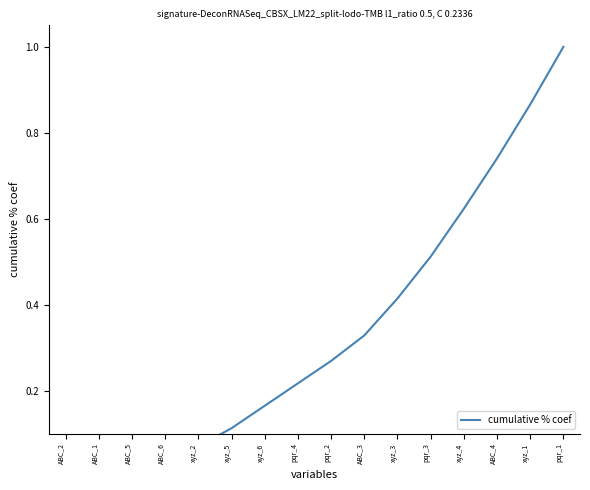

List the labels in order of value, smallest first.

ABC_2, ABC_1, ABC_5, ABC_6, xyz_2, xyz_5, xyz_6, pqr_4, pqr_2, ABC_3, xyz_3, pqr_3, xyz_4, ABC_4, xyz_1, pqr_1